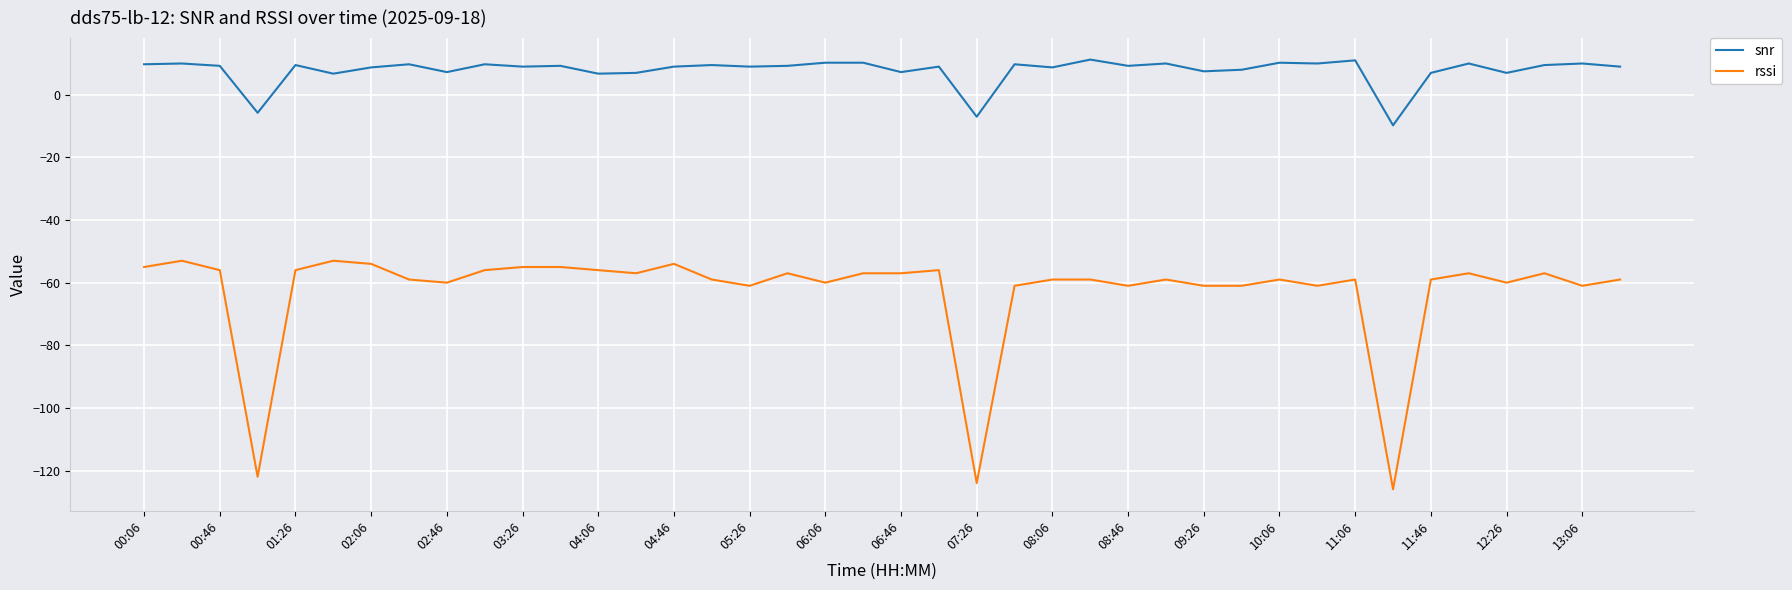

What is the highest value of the rssi series?

-53.0